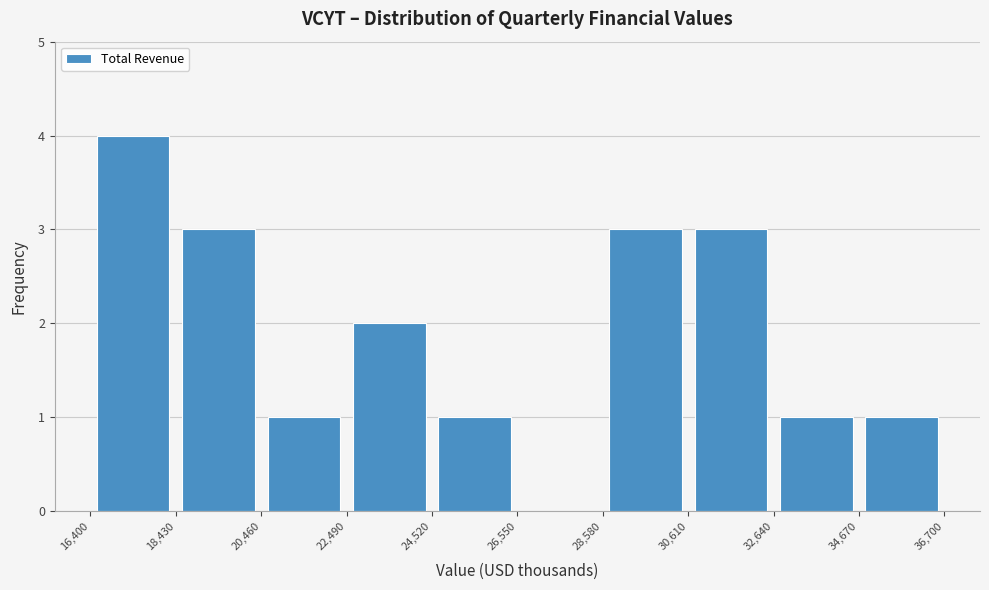

Reading left to right, transcribe this chart: for each bar, give the range it covers on the x-axis and its height. The values are not printed on the chart, so give them approximately, as read against the axis.

16,400 to 18,430: 4
18,430 to 20,460: 3
20,460 to 22,490: 1
22,490 to 24,520: 2
24,520 to 26,550: 1
26,550 to 28,580: 0
28,580 to 30,610: 3
30,610 to 32,640: 3
32,640 to 34,670: 1
34,670 to 36,700: 1